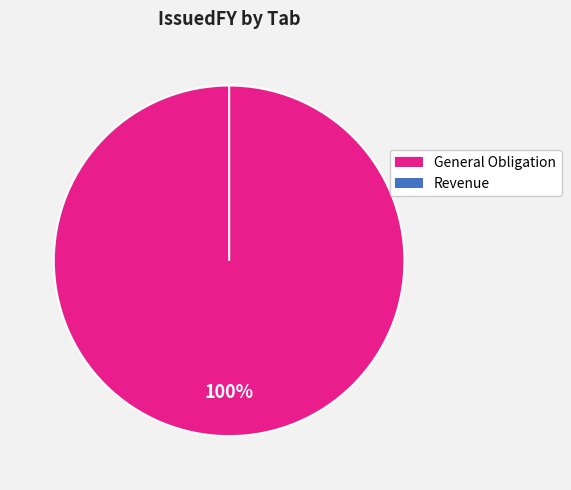

Is the sum of Revenue and General Obligation greater than half?

Yes